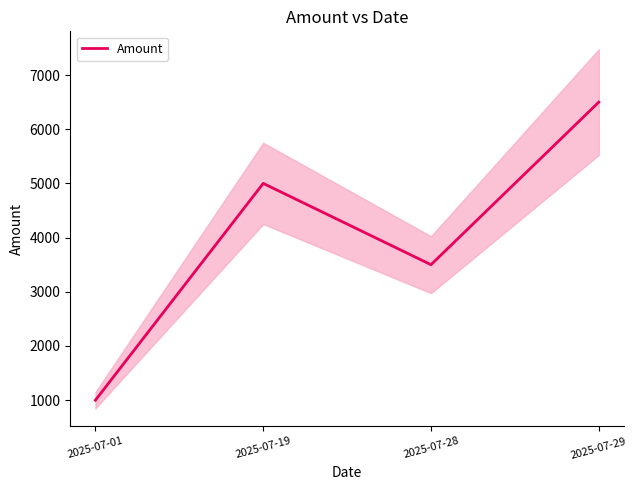

List the labels in order of value, smallest first.

2025-07-01, 2025-07-28, 2025-07-19, 2025-07-29